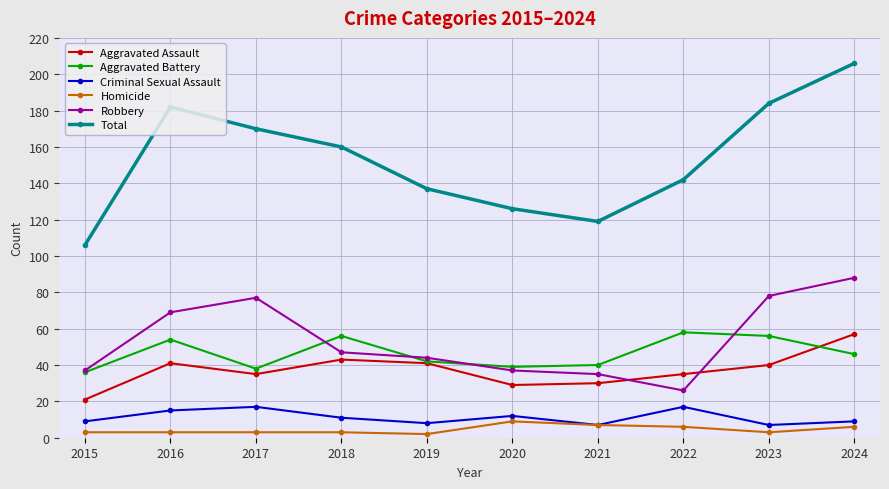

How many lines are shown in the chart?

6